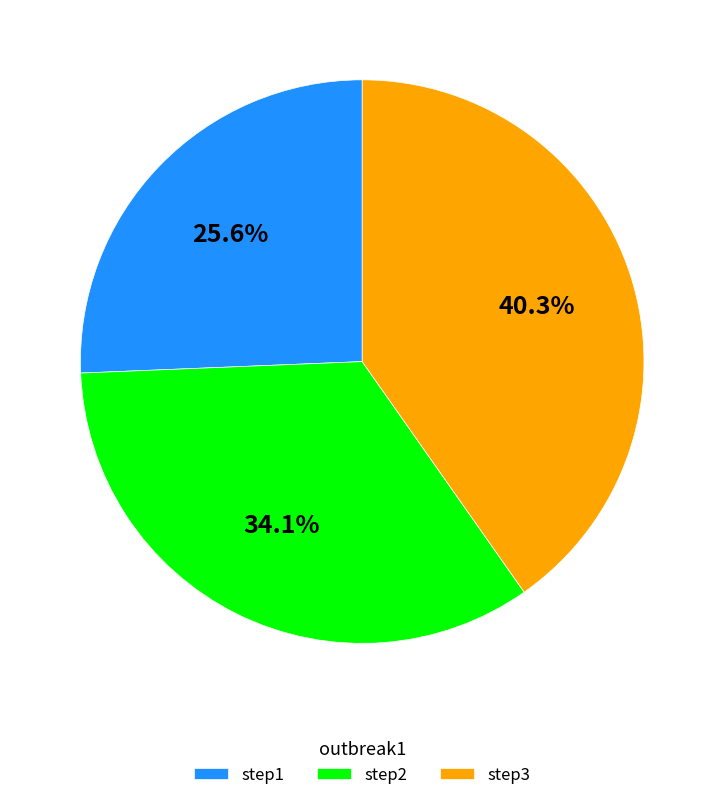

The step2 slice represents 34% of the pie. True or false?

True